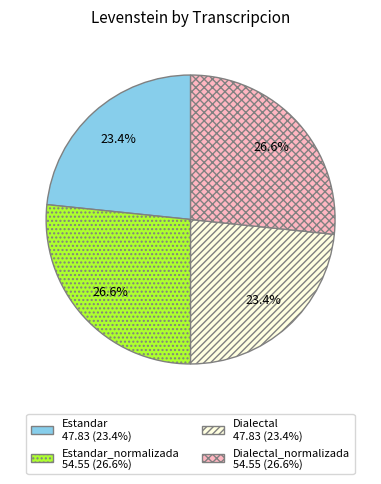

Is there a majority slice in this chart?

No